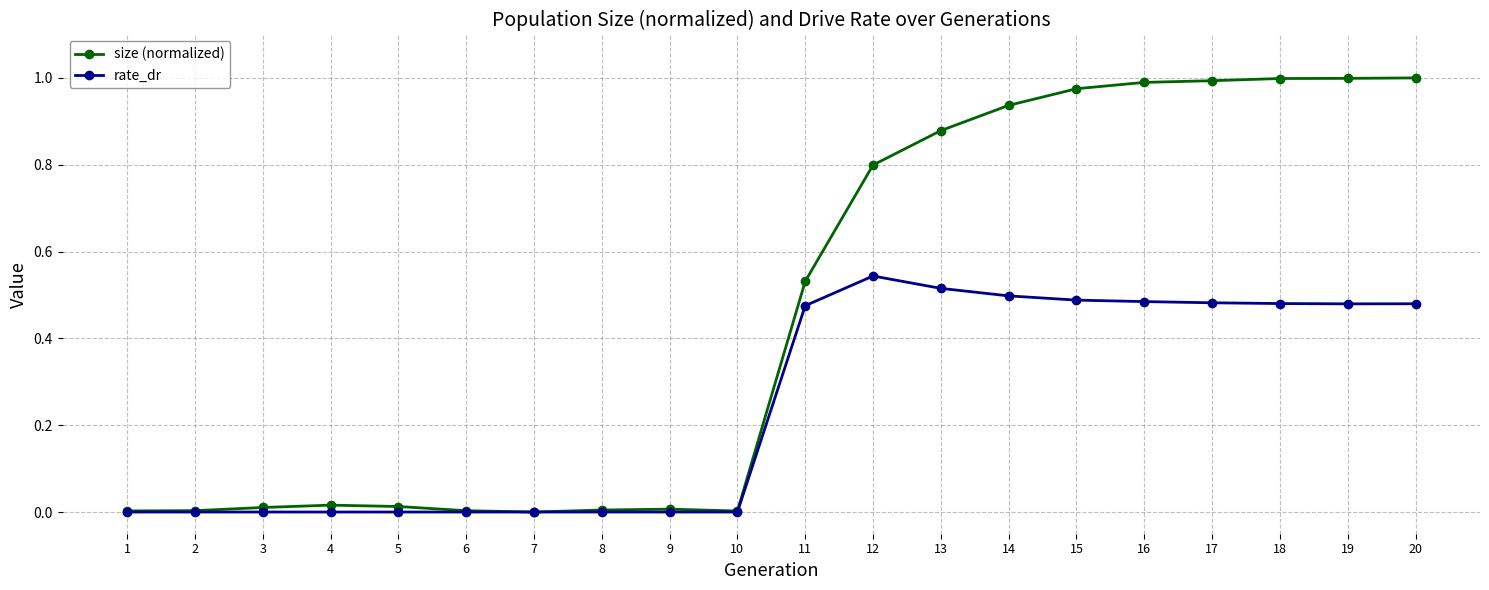

True or false: size (normalized) has a value of 0.0 at 8.

True